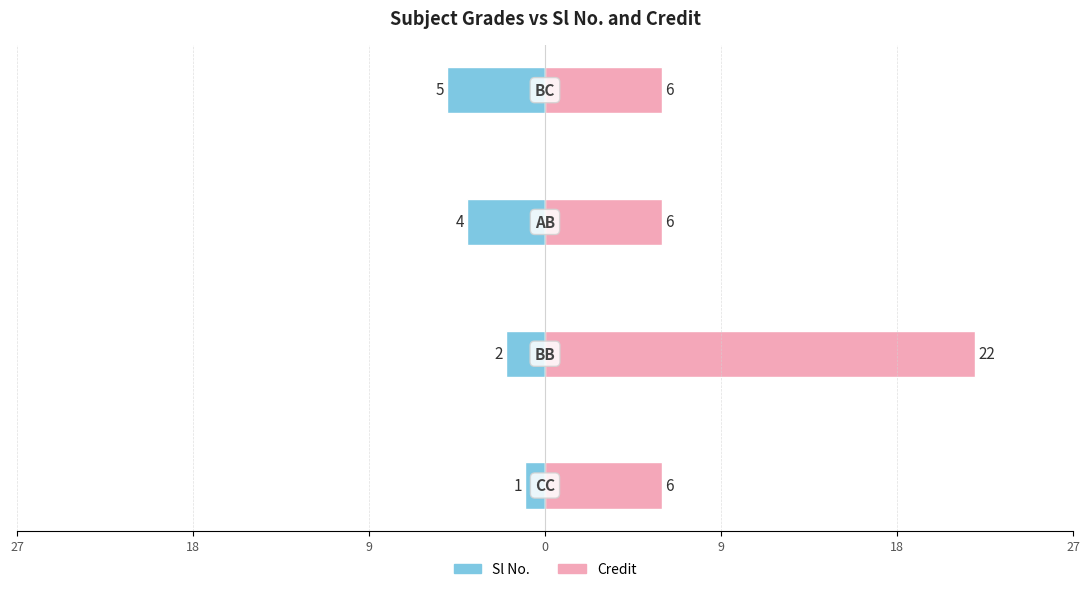

Reading left to right, what are all the values shown in this chart?

Sl No.: -1	-2	-4	-5
Credit: 6	22	6	6